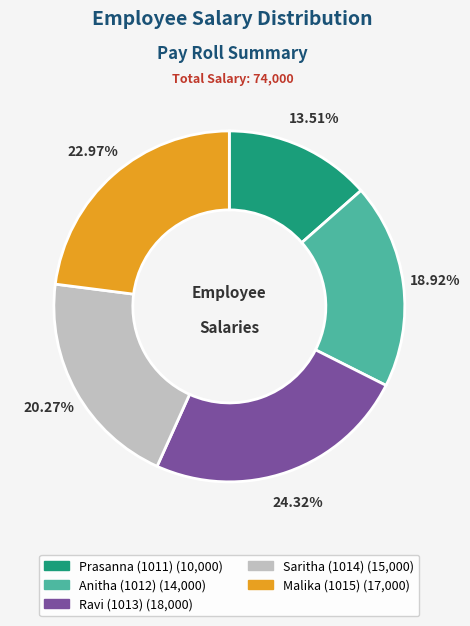

Count the number of slices in the pie.

5